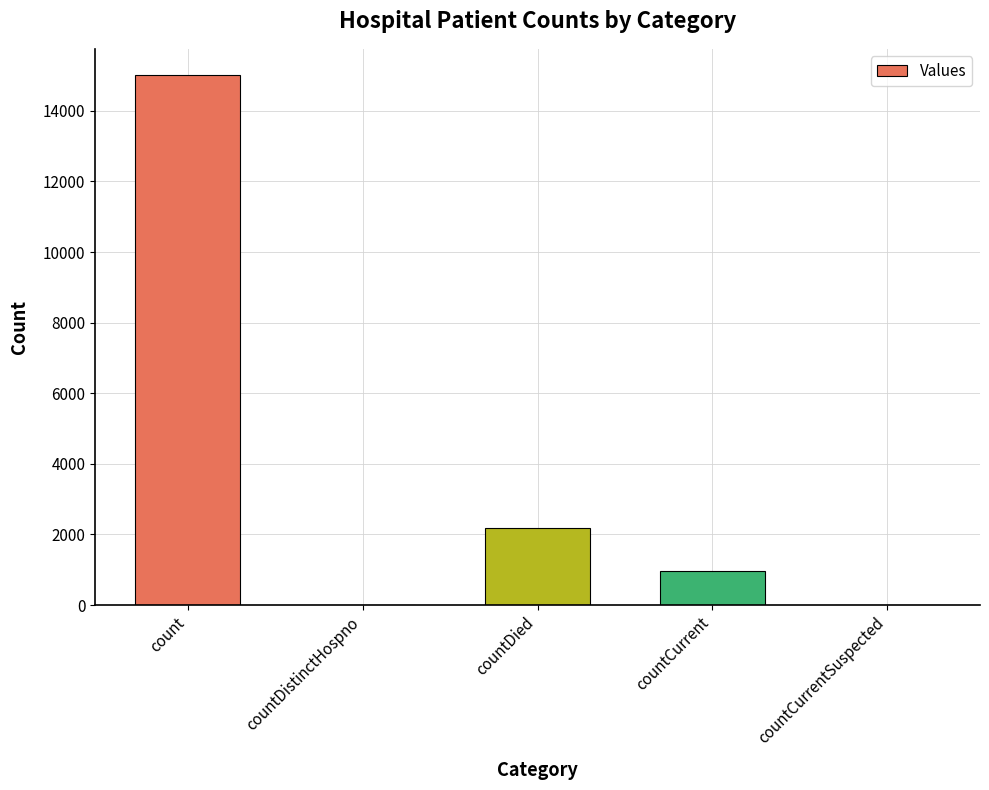

What is the maximum value shown in the chart?

15006